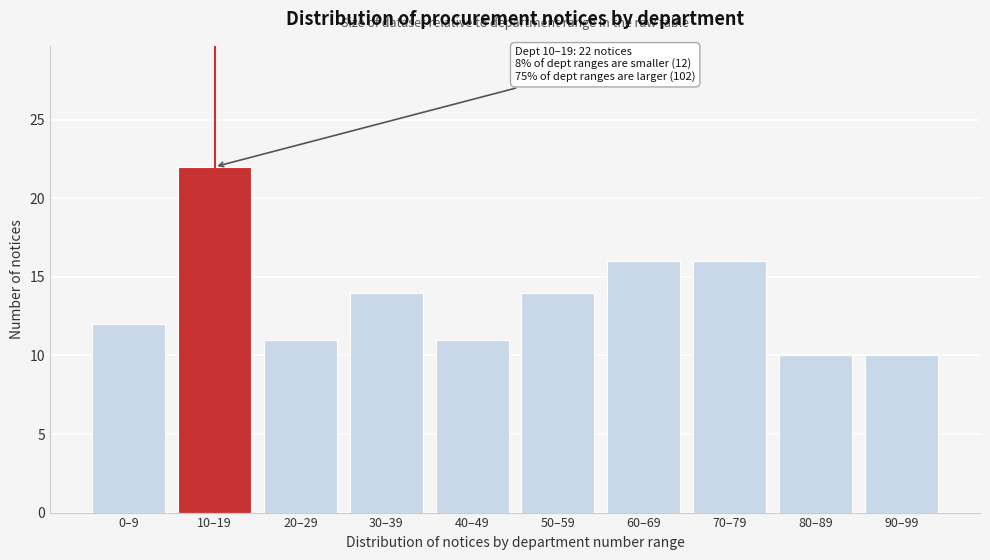

Reading left to right, what are all the values shown in this chart?

0–9=12	10–19=22	20–29=11	30–39=14	40–49=11	50–59=14	60–69=16	70–79=16	80–89=10	90–99=10